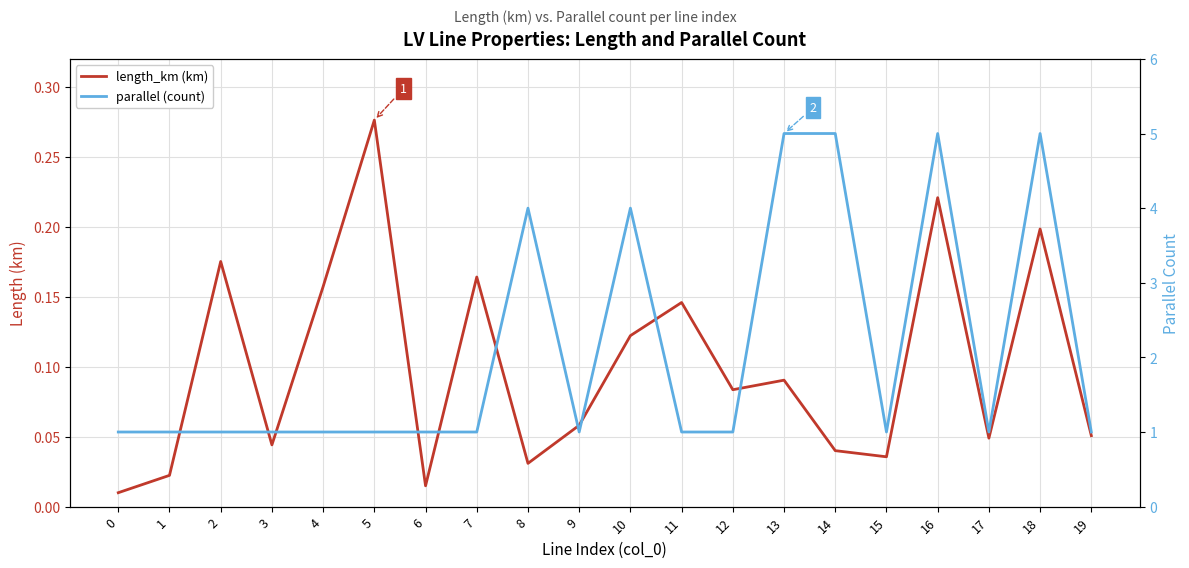

How many lines are shown in the chart?

2